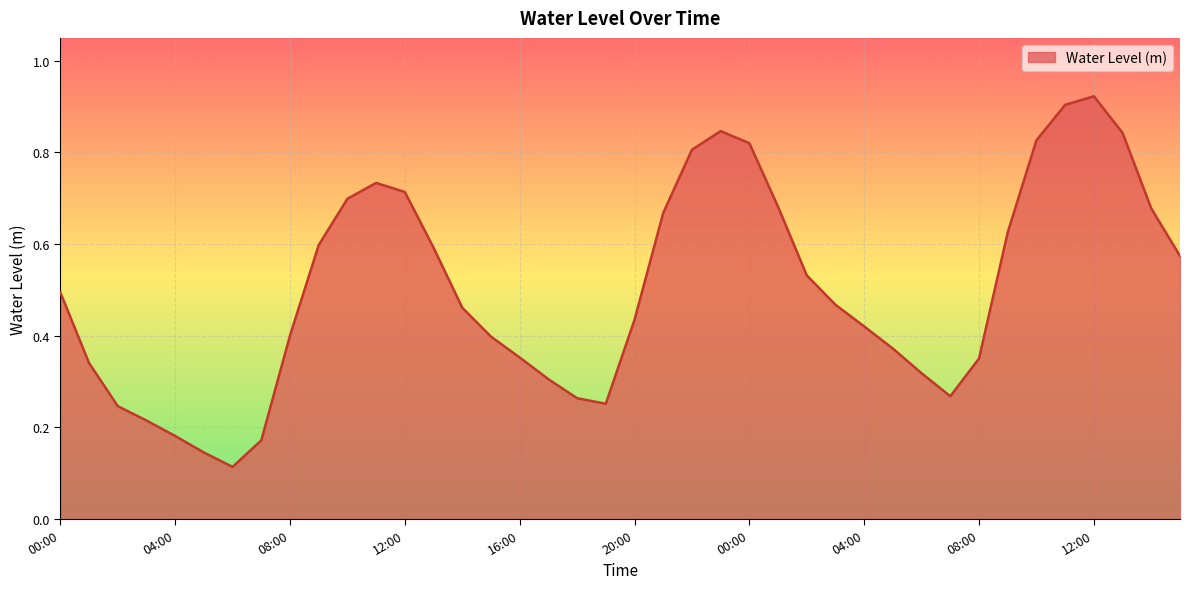

What is the minimum value shown in the chart?

0.1